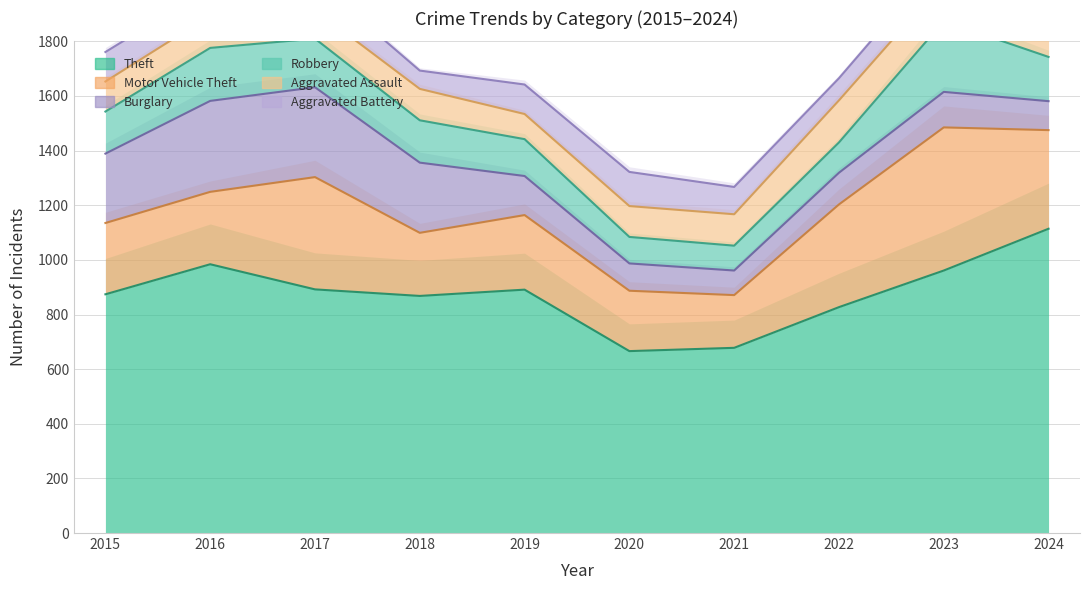

Rank the series at 2024 from lowest to highest value.

Burglary, Aggravated Battery, Robbery, Aggravated Assault, Motor Vehicle Theft, Theft